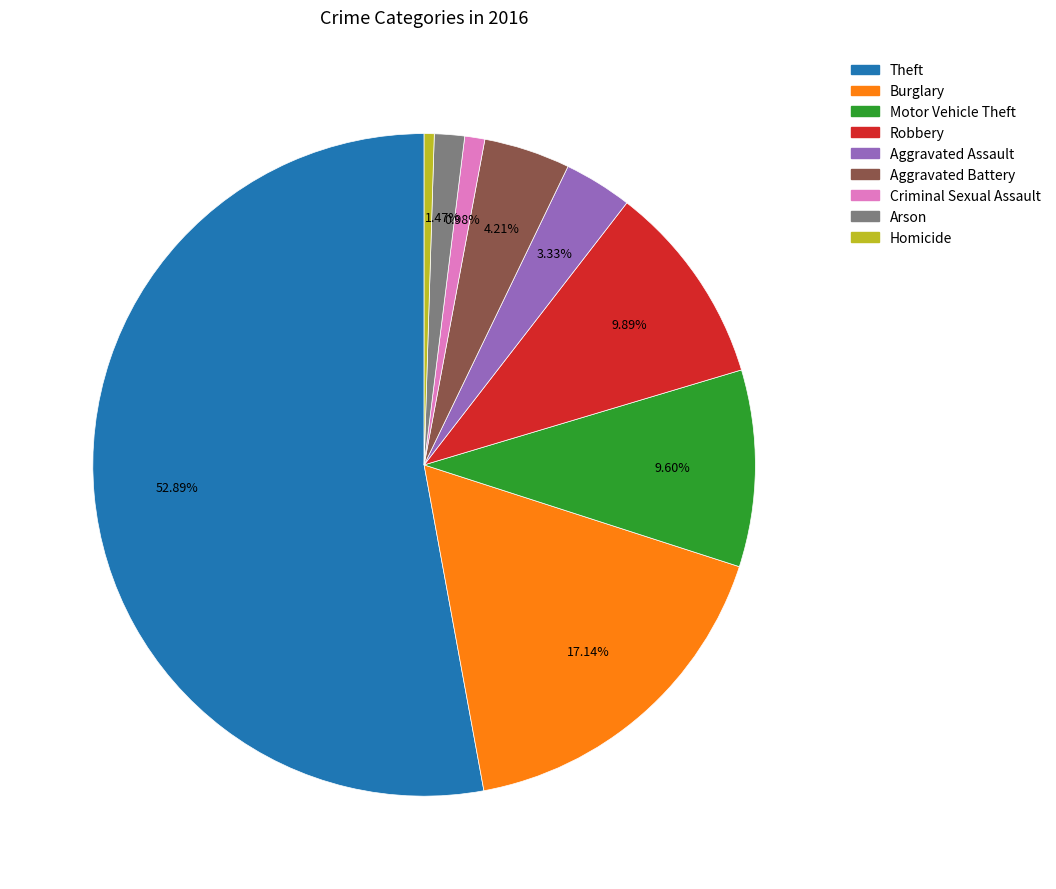

What is the largest slice in the pie chart?

Theft